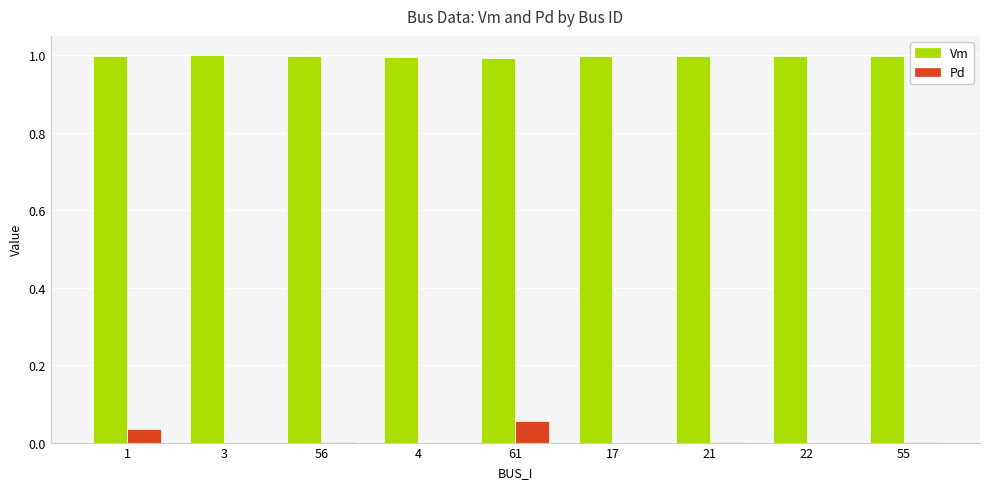

Count the number of data series in this chart.

2